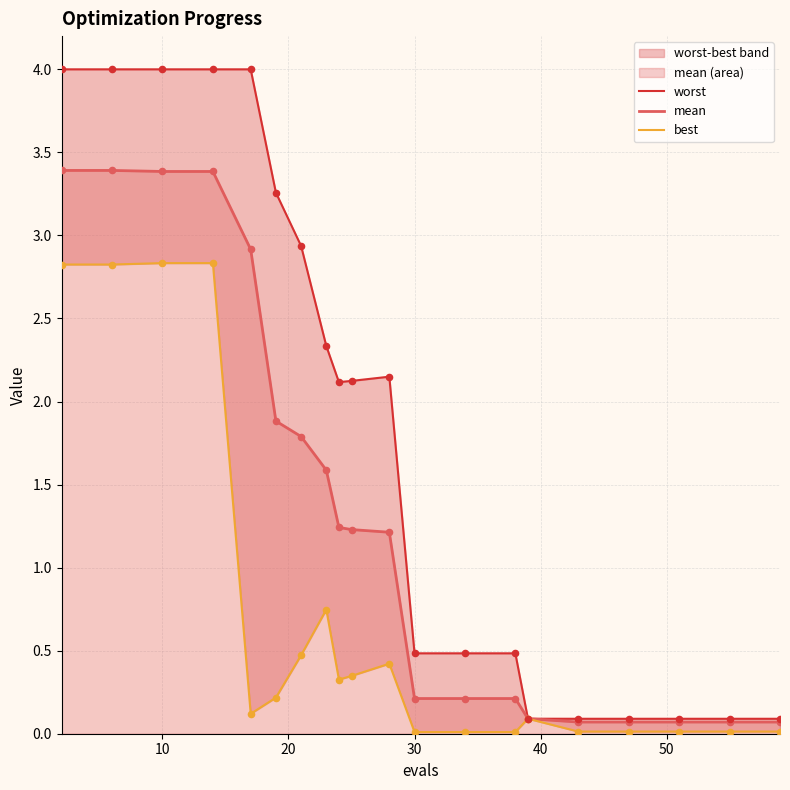

At how many categories does at least one series exceed 0?

20